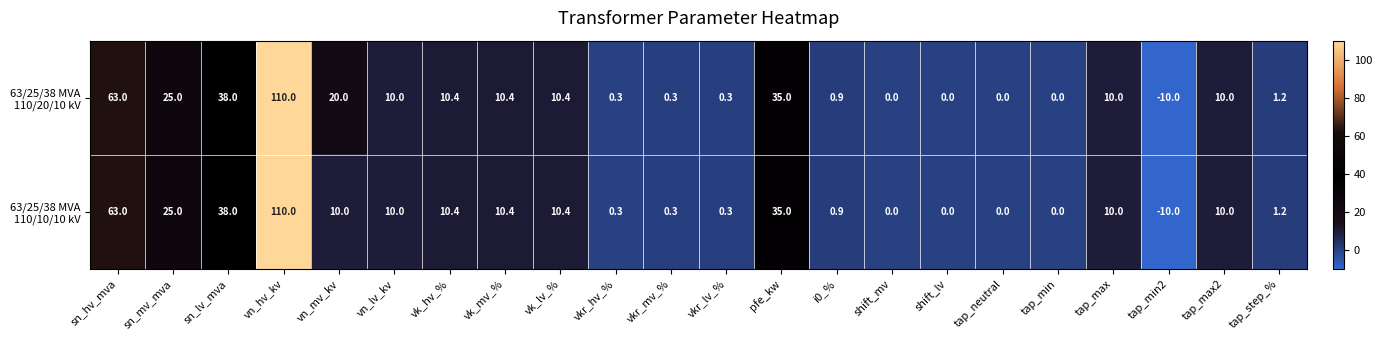

At which category is the sum across all series the highest?

vn_hv_kv